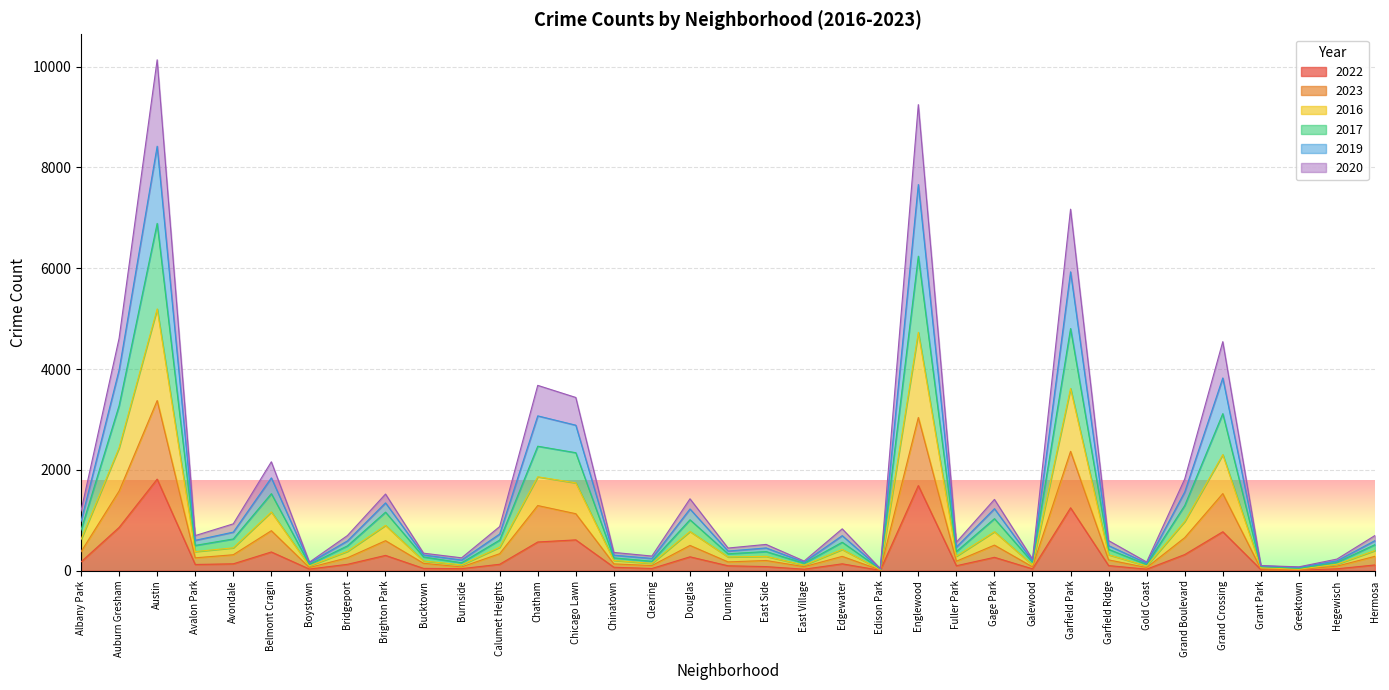

True or false: 2016 has a value of 8133 at Englewood.

False